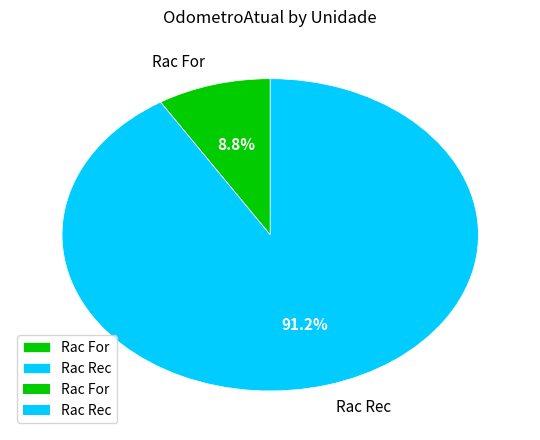

What percentage is the Rac For slice, to the nearest percent?

9%